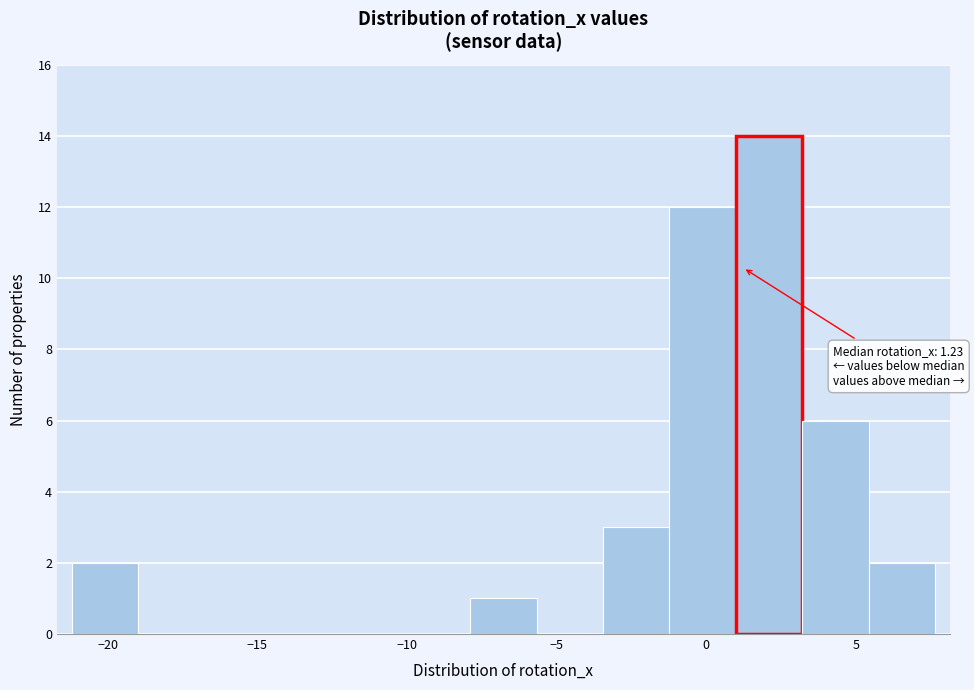

Over which range of the x-axis is the bar tallest?

1.0 to 3.0